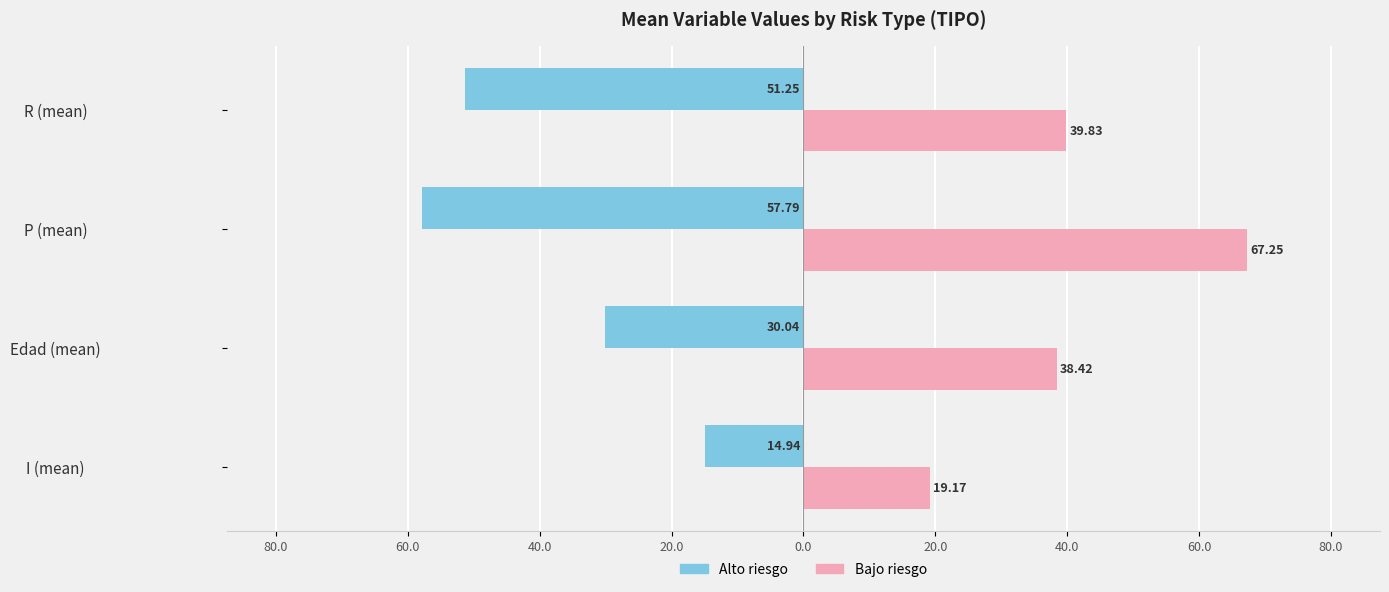

Reading left to right, transcribe all the data shown in this chart.

Alto riesgo: -14.9	-30.0	-57.8	-51.2
Bajo riesgo: 19.2	38.4	67.2	39.8